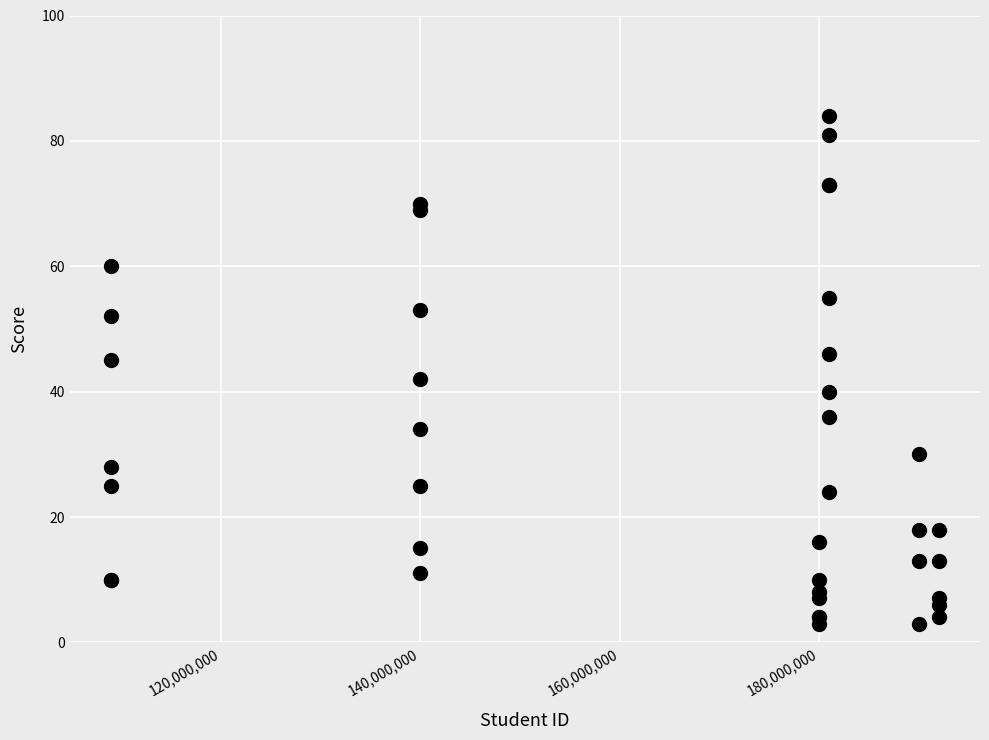

What Y value in the scatter plot is closest to 43?

42